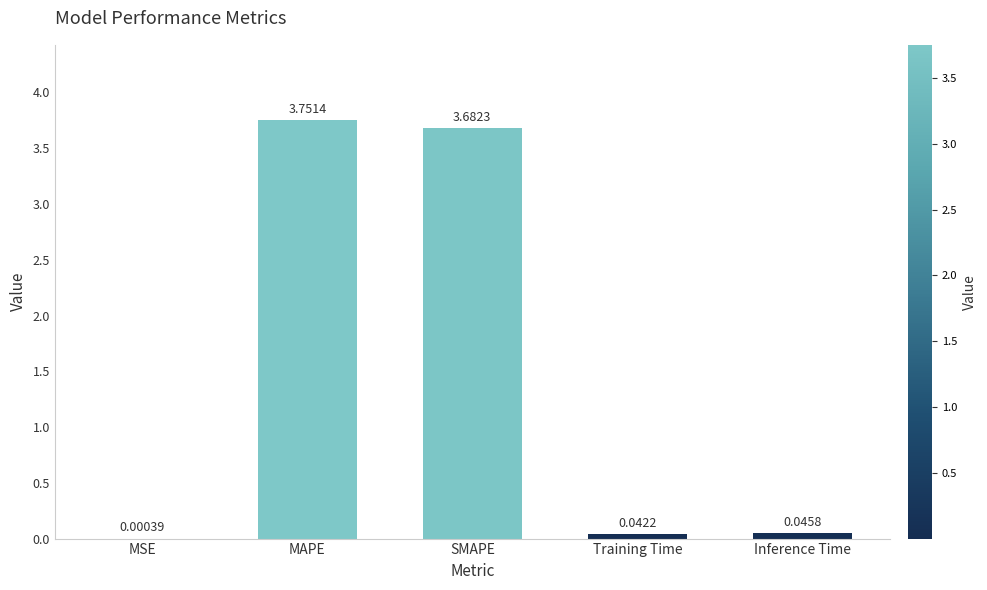

How many data points does each series have?

5